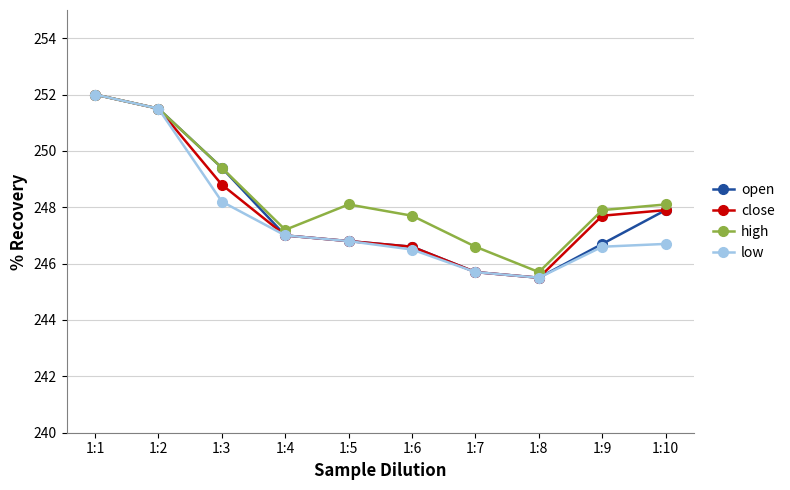

Reading right to left, extract all data points from this chart.

open: 1:10=247.9	1:9=246.7	1:8=245.5	1:7=245.7	1:6=246.6	1:5=246.8	1:4=247.0	1:3=249.4	1:2=251.5	1:1=252.0
close: 1:10=247.9	1:9=247.7	1:8=245.5	1:7=245.7	1:6=246.6	1:5=246.8	1:4=247.0	1:3=248.8	1:2=251.5	1:1=252.0
high: 1:10=248.1	1:9=247.9	1:8=245.7	1:7=246.6	1:6=247.7	1:5=248.1	1:4=247.2	1:3=249.4	1:2=251.5	1:1=252.0
low: 1:10=246.7	1:9=246.6	1:8=245.5	1:7=245.7	1:6=246.5	1:5=246.8	1:4=247.0	1:3=248.2	1:2=251.5	1:1=252.0